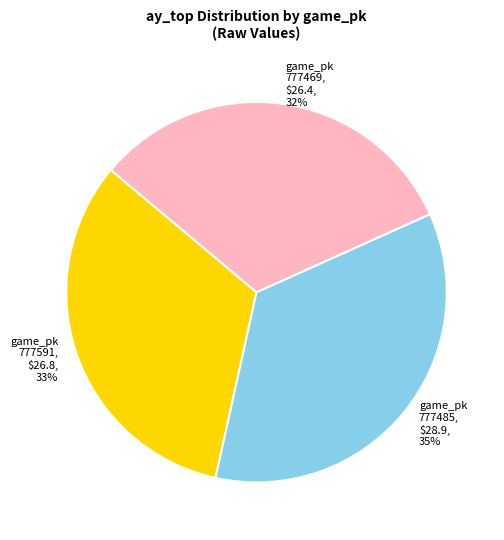

What percentage is the 777485 slice, to the nearest percent?

35%